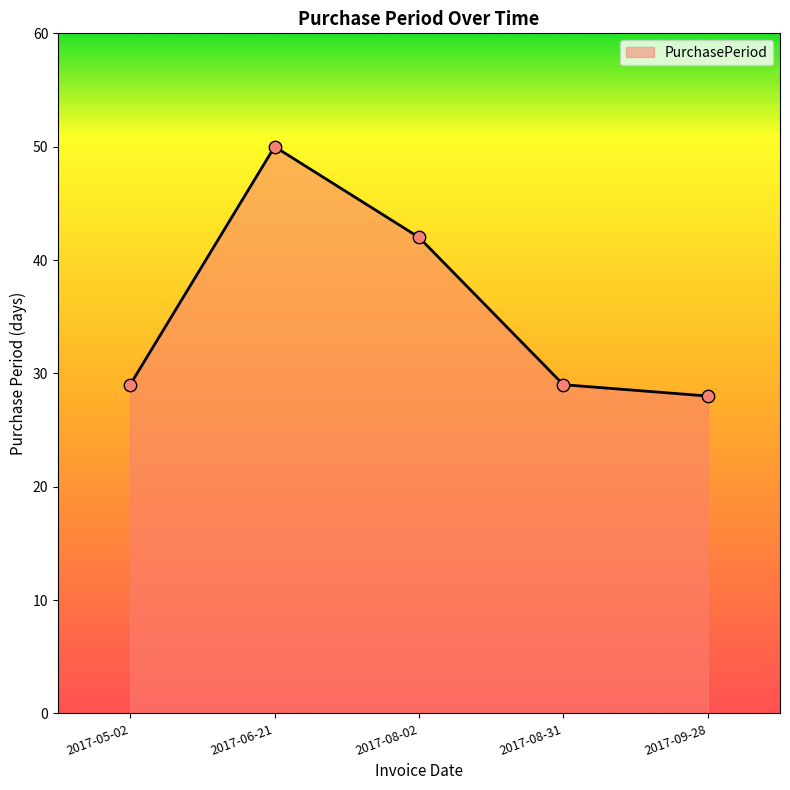

Between 2017-06-21 and 2017-05-02, which is larger?

2017-06-21